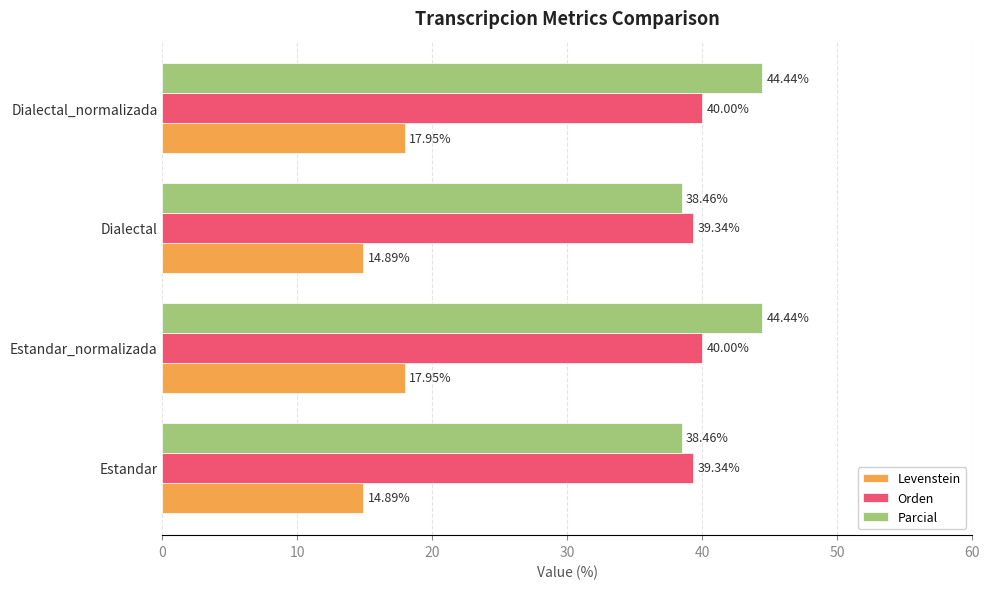

Rank the series at Estandar_normalizada from highest to lowest value.

Parcial, Orden, Levenstein